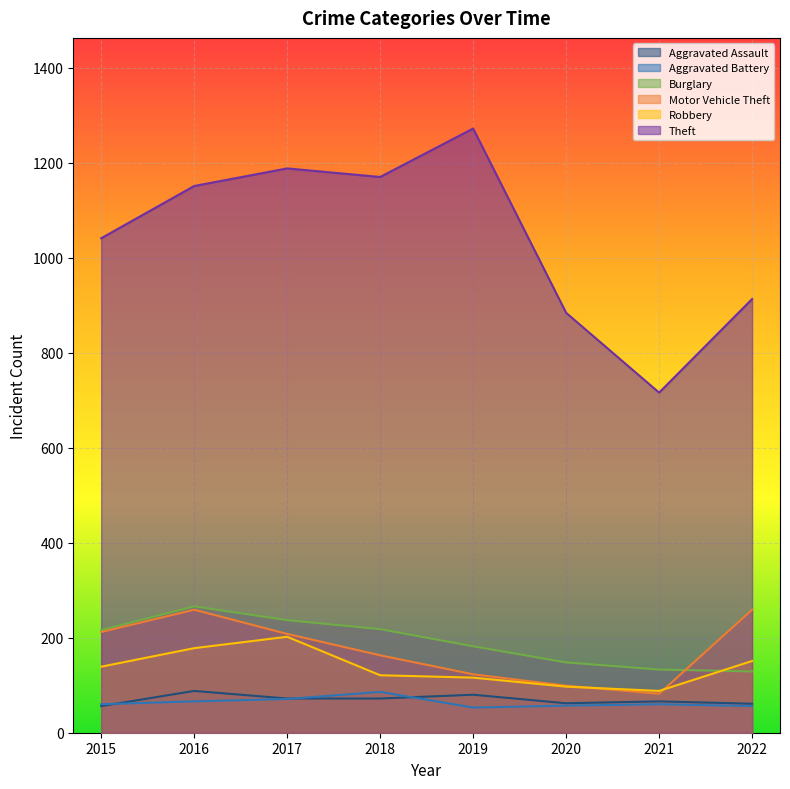

How many data points in Motor Vehicle Theft are above 208?

3